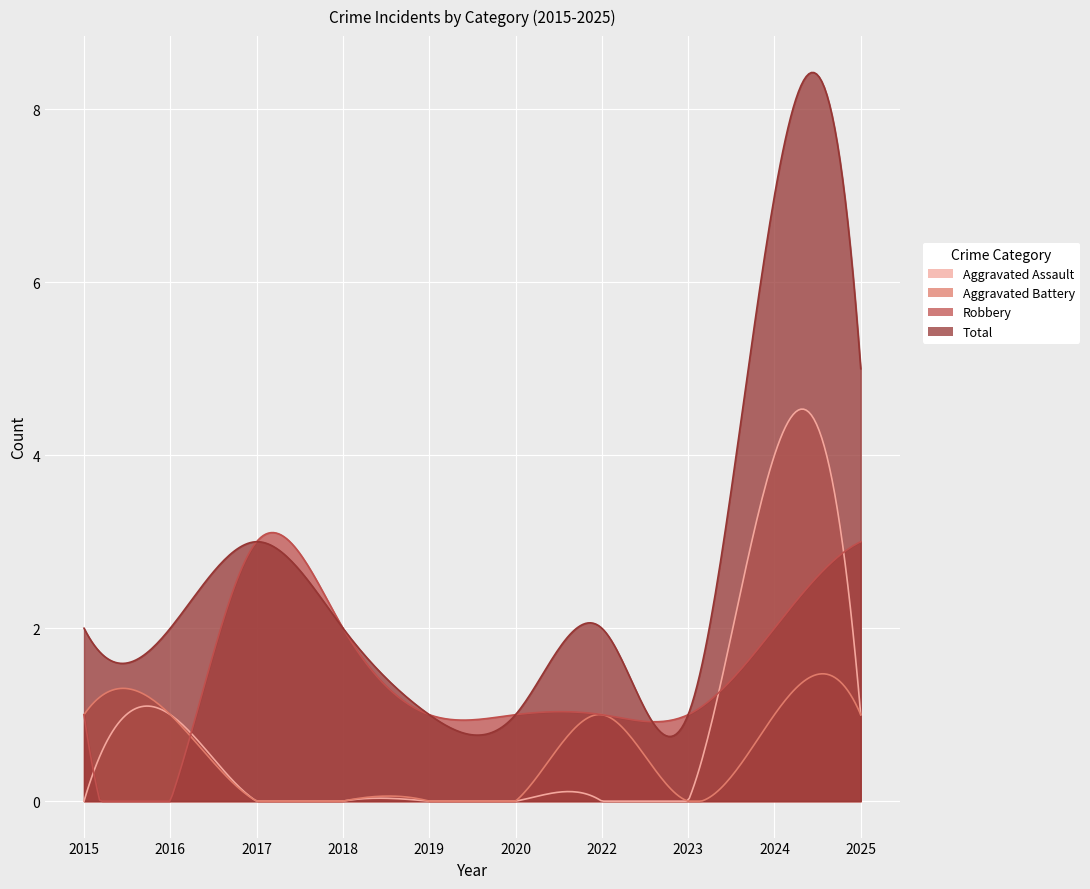

Rank the series at 2015 from highest to lowest value.

Total, Aggravated Battery, Robbery, Aggravated Assault